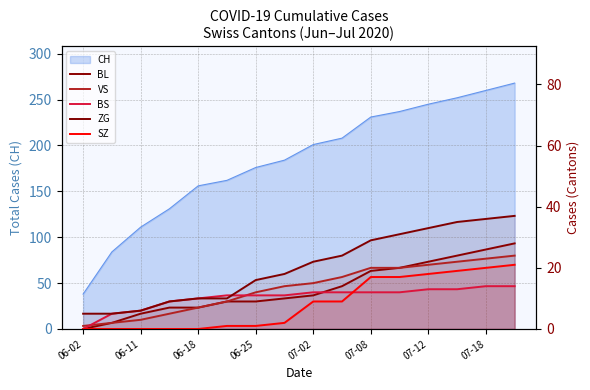

How many lines are shown in the chart?

5